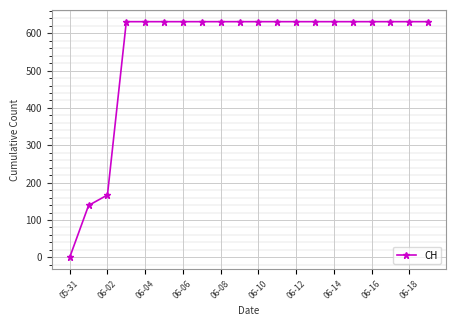

What is the greatest value displayed?

631